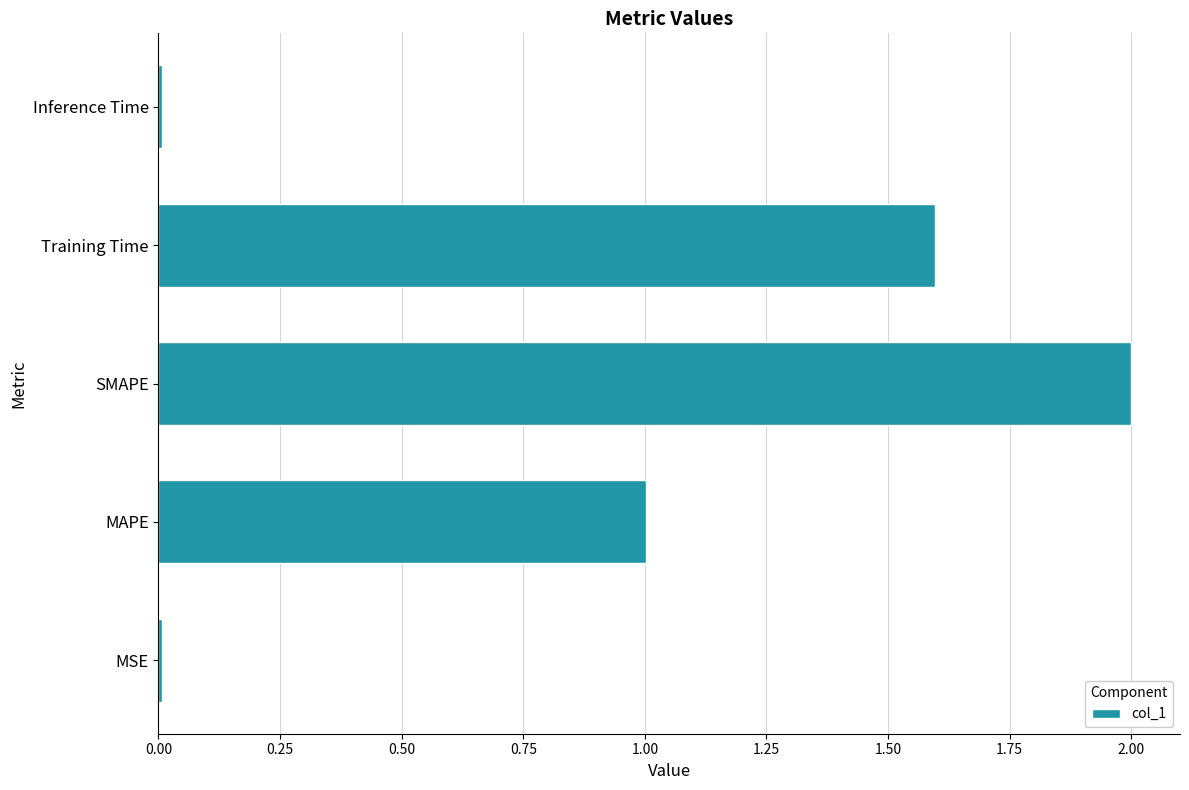

What value does the data have at SMAPE?

2.0